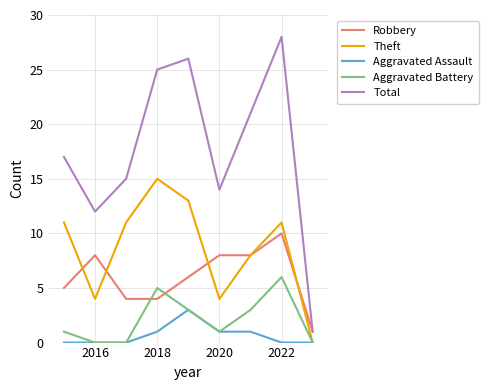

Reading left to right, extract all data points from this chart.

Robbery: 5	8	4	4	6	8	8	10	1
Theft: 11	4	11	15	13	4	8	11	0
Aggravated Assault: 0	0	0	1	3	1	1	0	0
Aggravated Battery: 1	0	0	5	3	1	3	6	0
Total: 17	12	15	25	26	14	21	28	1